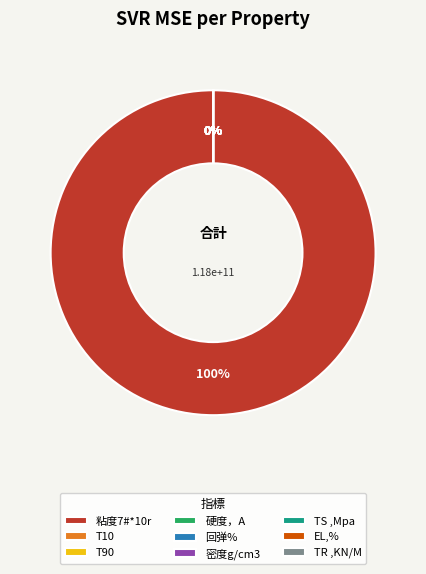

Which slice represents more than half of the pie?

粘度7#*10r